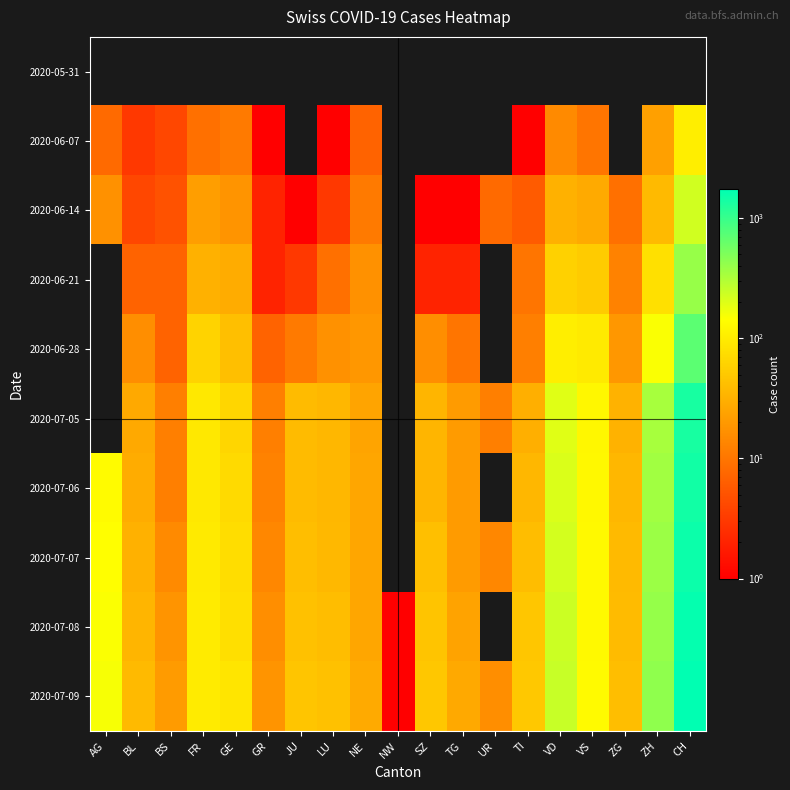

Rank the series at NW from highest to lowest value.

2020-07-08, 2020-07-09, 2020-05-31, 2020-06-07, 2020-06-14, 2020-06-21, 2020-06-28, 2020-07-05, 2020-07-06, 2020-07-07